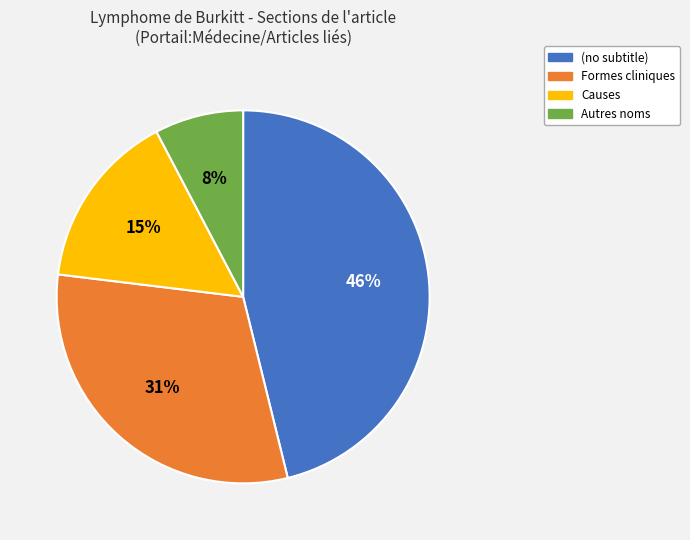

Count the number of slices in the pie.

4